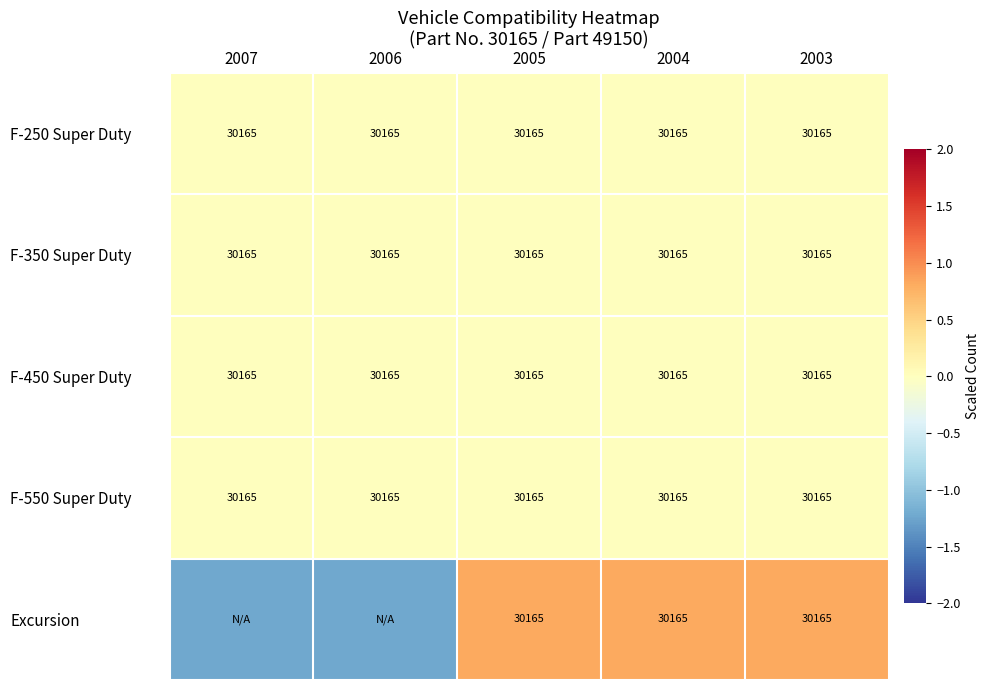

The F-350 Super Duty series shows 0.0 at 2003. True or false?

True